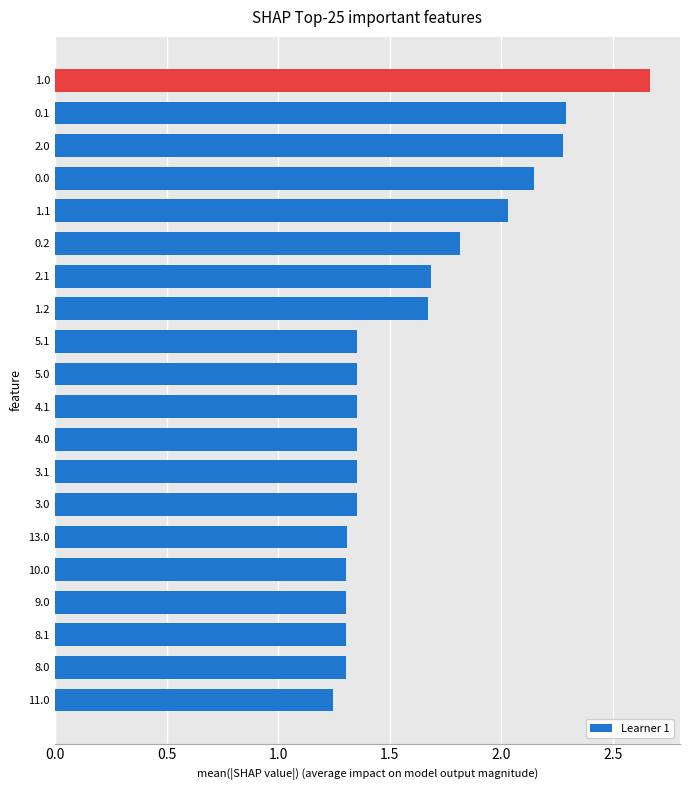

Does the chart contain stacked bars?

No